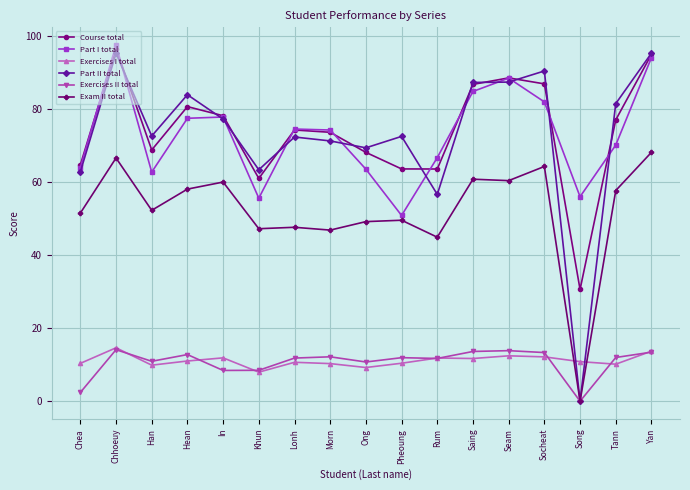

What is the average value of the Exercises II total series?

10.7